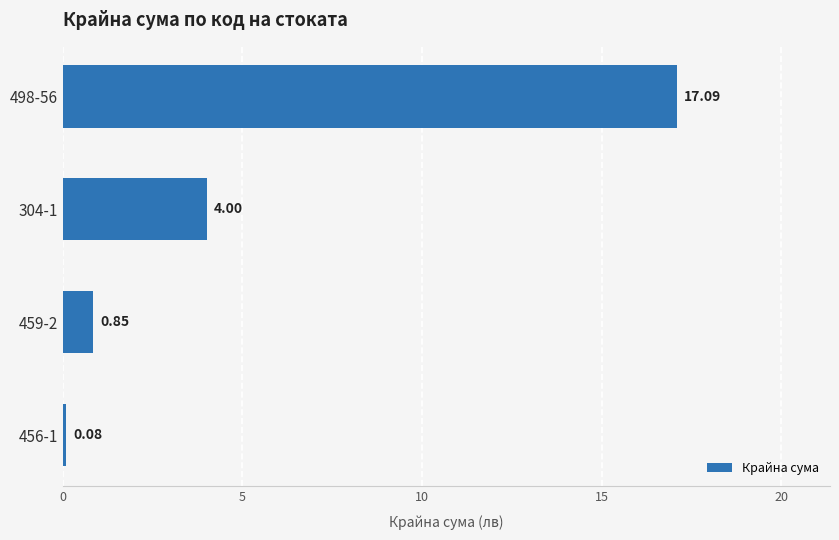

How many series are shown in this chart?

1